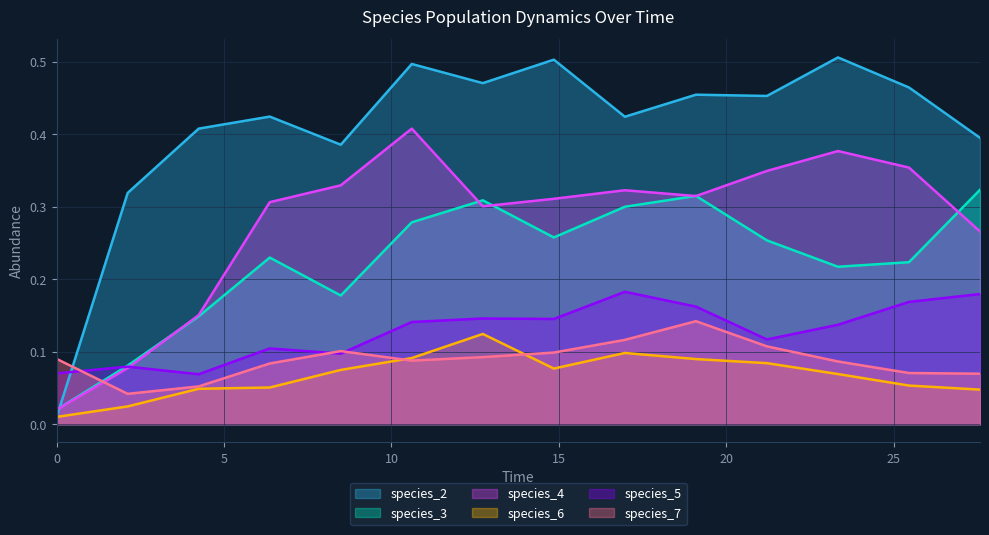

Count the species_5 values in the range 0 to 1.

14